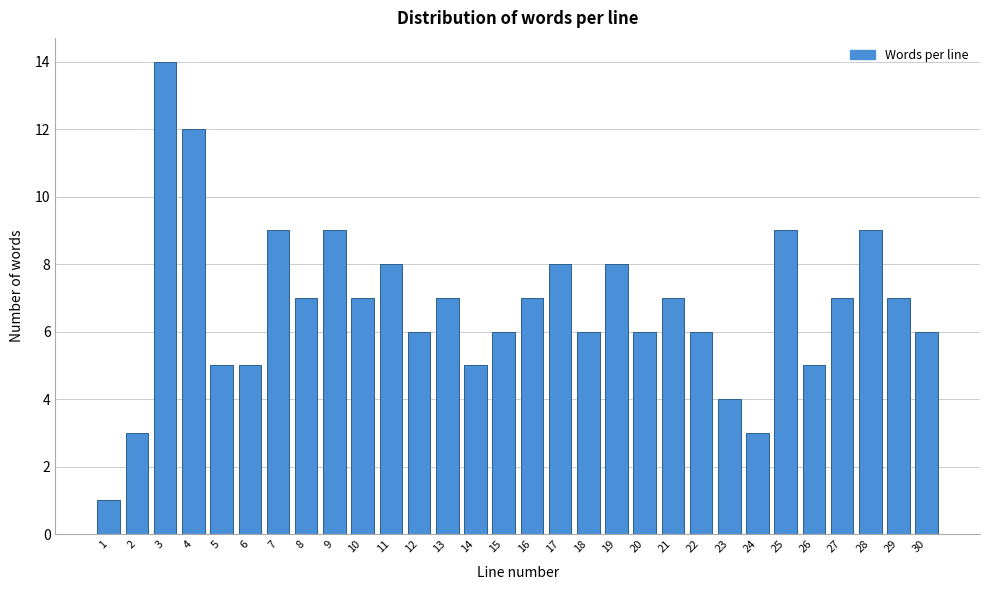

Reading left to right, extract all data points from this chart.

1=1	2=3	3=14	4=12	5=5	6=5	7=9	8=7	9=9	10=7	11=8	12=6	13=7	14=5	15=6	16=7	17=8	18=6	19=8	20=6	21=7	22=6	23=4	24=3	25=9	26=5	27=7	28=9	29=7	30=6